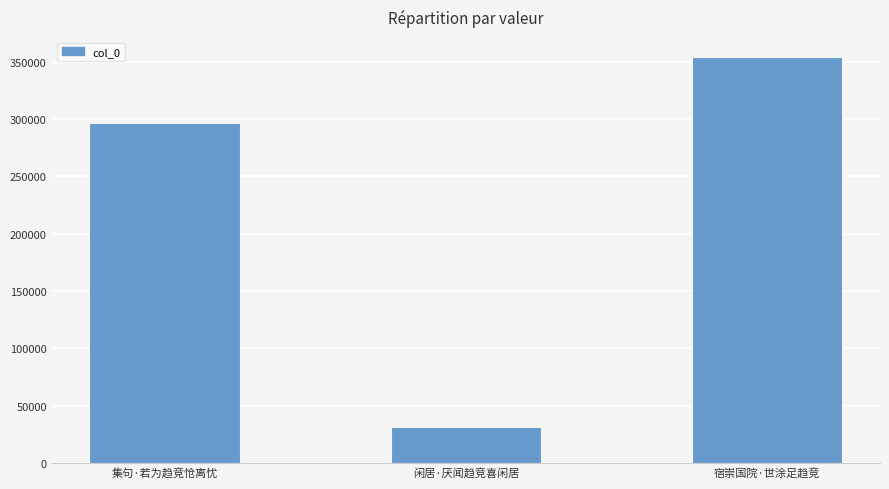

Which label corresponds to the largest value in the chart?

宿崇国院·世涂足趋竞